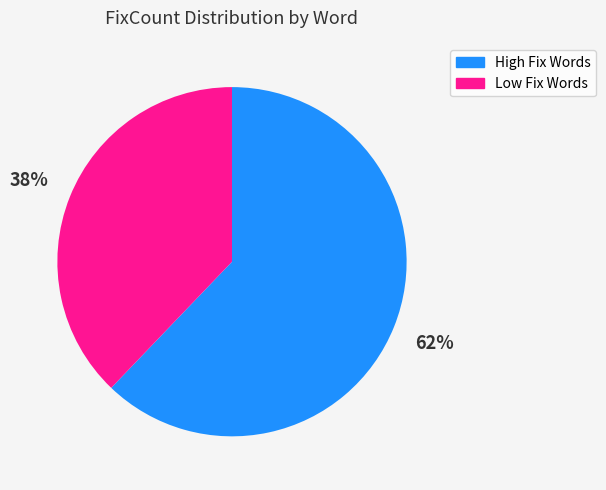

True or false: High Fix Words accounts for 70% of the total.

False